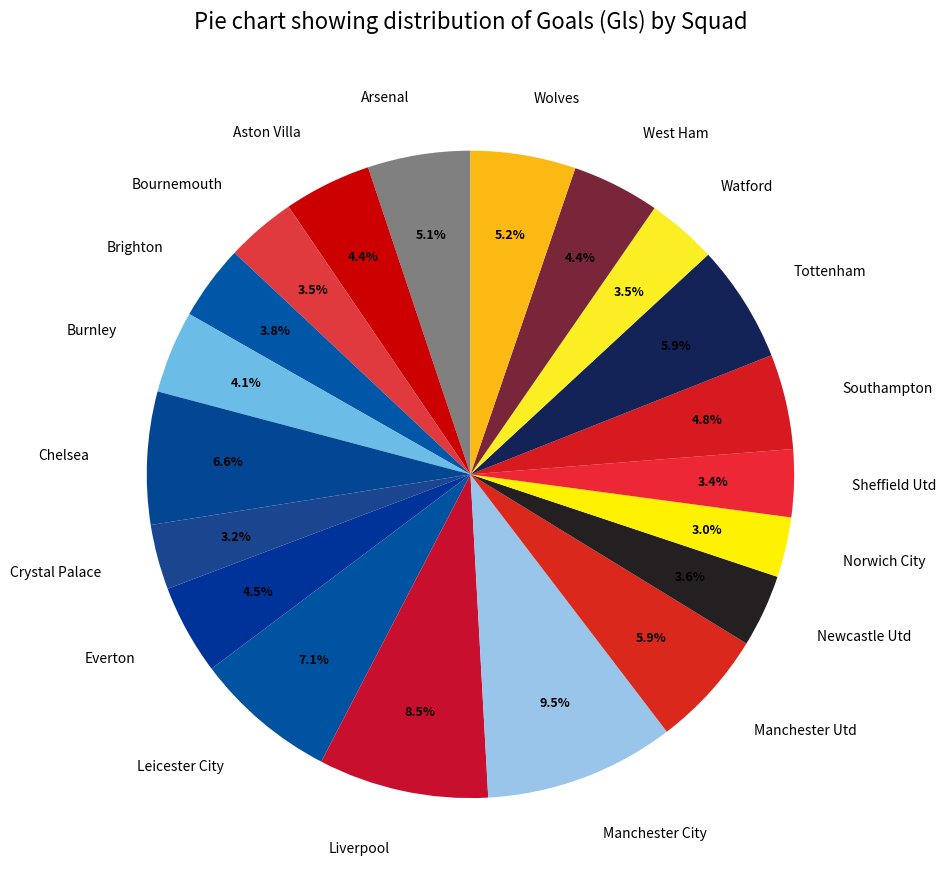

Approximately how many times larger is the value at Bournemouth compared to Manchester City?

0.4